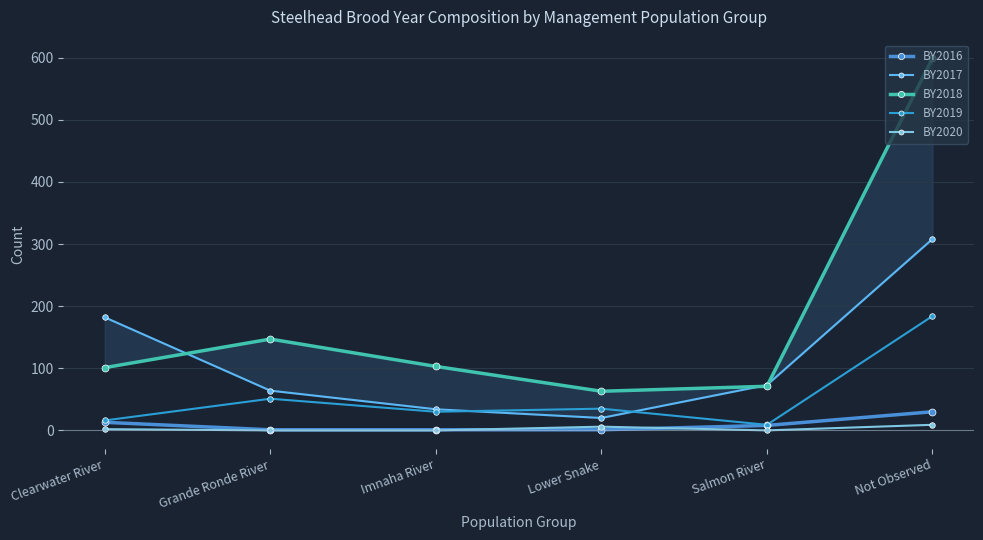

At which label does BY2018 first exceed 103?

Grande Ronde River